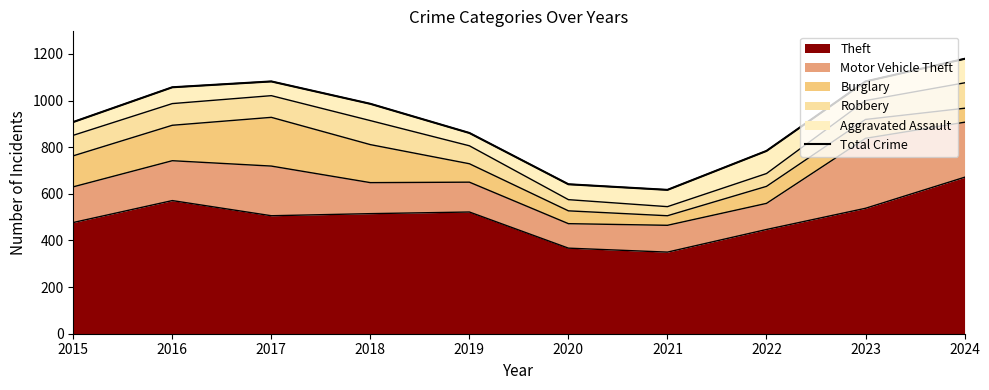

What is the minimum value shown in the chart?

617